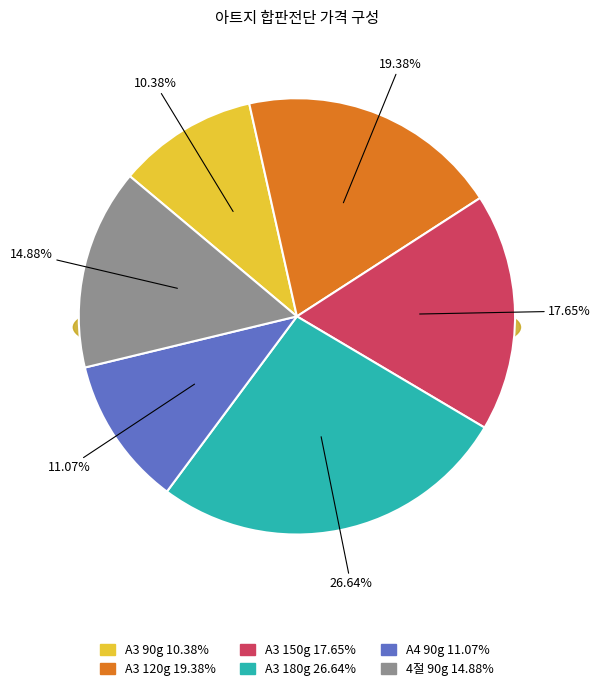

Which slice is the largest?

A3 180g